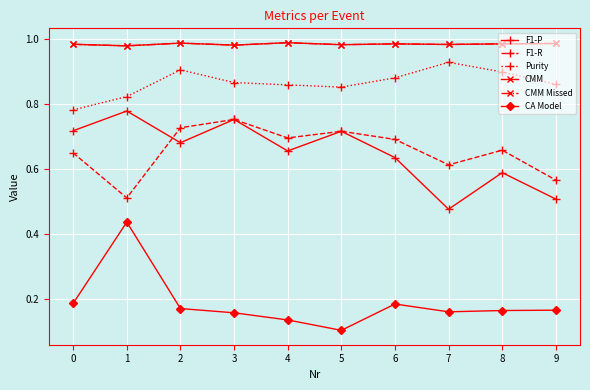

The value of F1-R at 5 is 0.7. True or false?

True